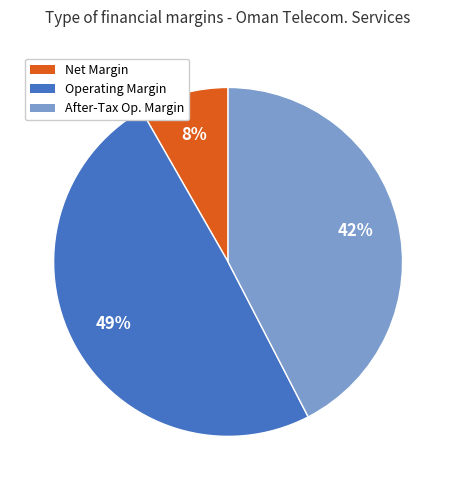

Is there any slice that represents more than half of the pie?

No